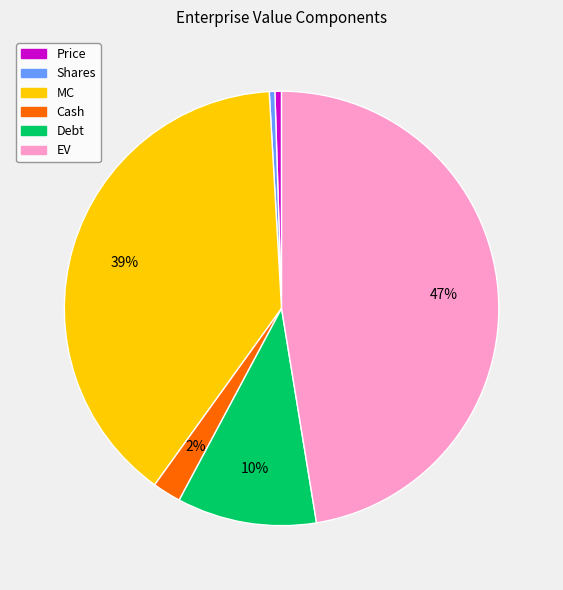

Is there any slice that represents more than half of the pie?

No